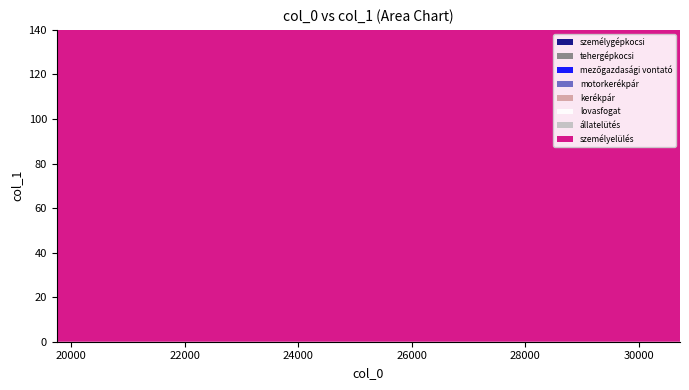

Reading left to right, extract all data points from this chart.

25121	22659	24228	26689	24228	26021	28258	26021	27141	29826	27141	28486	30723	29606	30502	29606	30502	24228	23111	26021	23111	24232	27141	26025	28486	26025	27369	29606	27369	28714	21319	30502	28714	23111	30955	24232	22891	26025	22891	24460